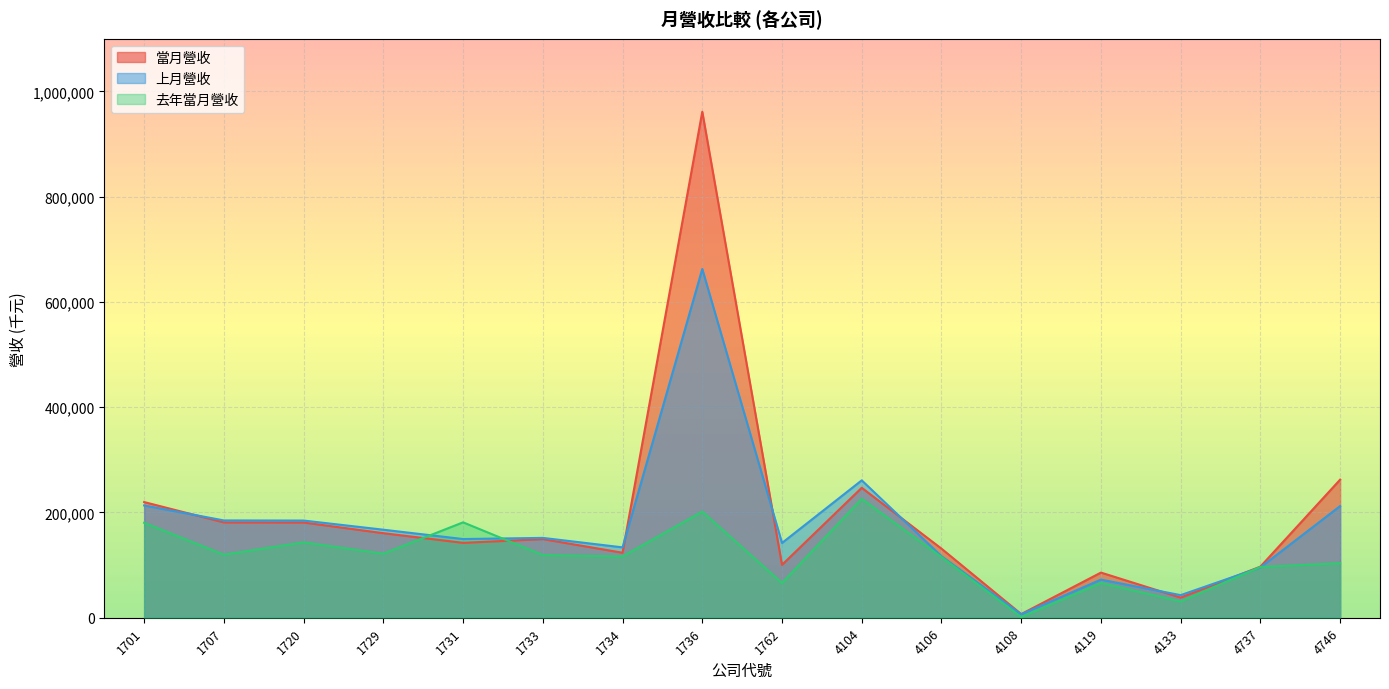

List the labels in order of 去年當月營收 value, smallest first.

4108, 4133, 1762, 4119, 4737, 4746, 4106, 1734, 1733, 1707, 1729, 1720, 1701, 1731, 1736, 4104